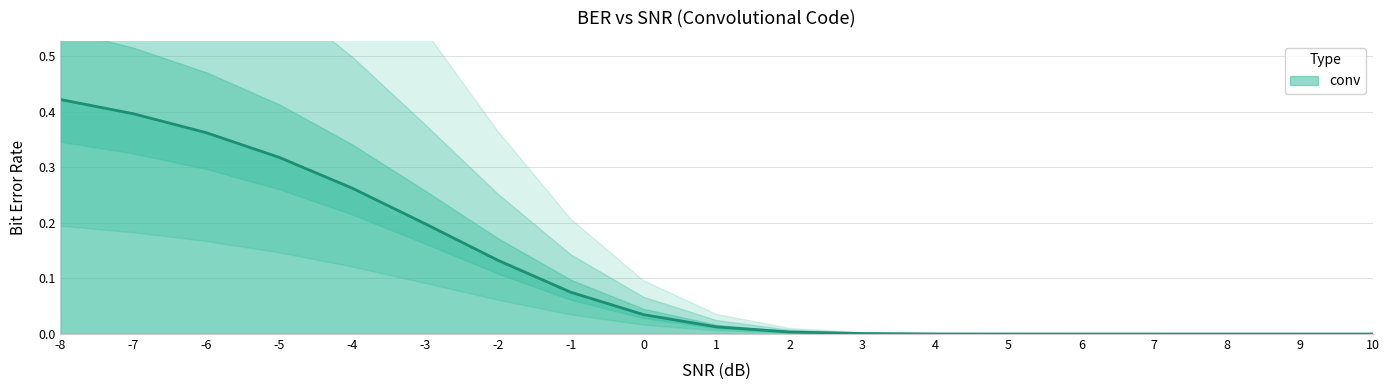

At which category does the chart reach its minimum across all series?

10